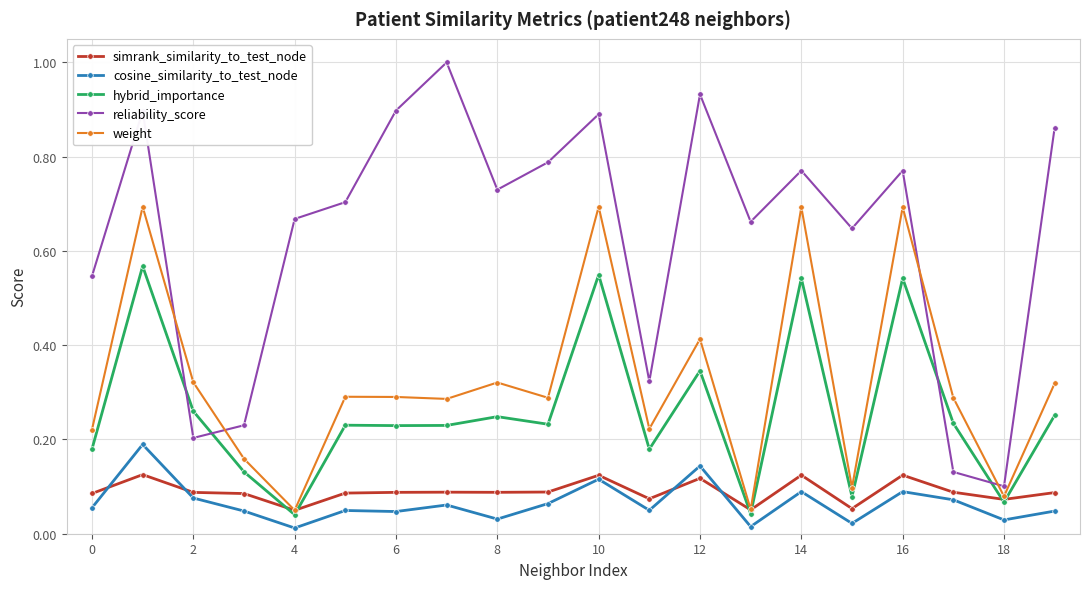

True or false: weight has more than 0 points higher than both neighbors.

True